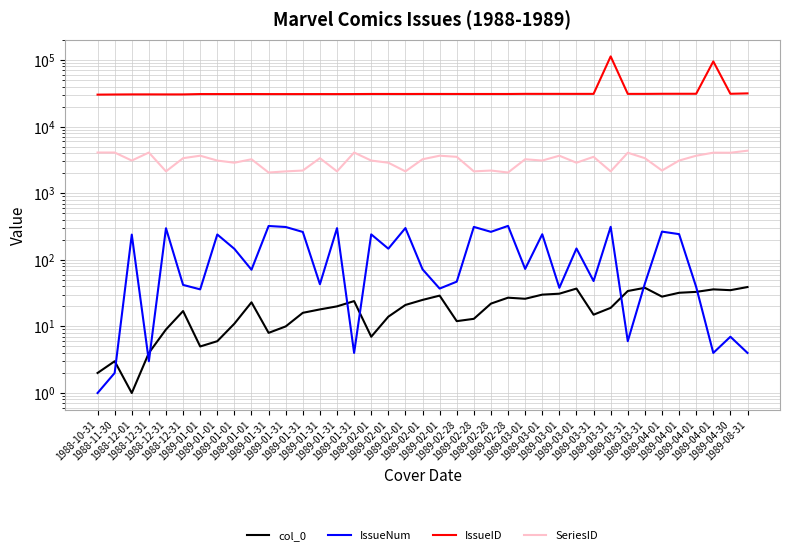

Which category has the highest value across all series?

1989-03-31